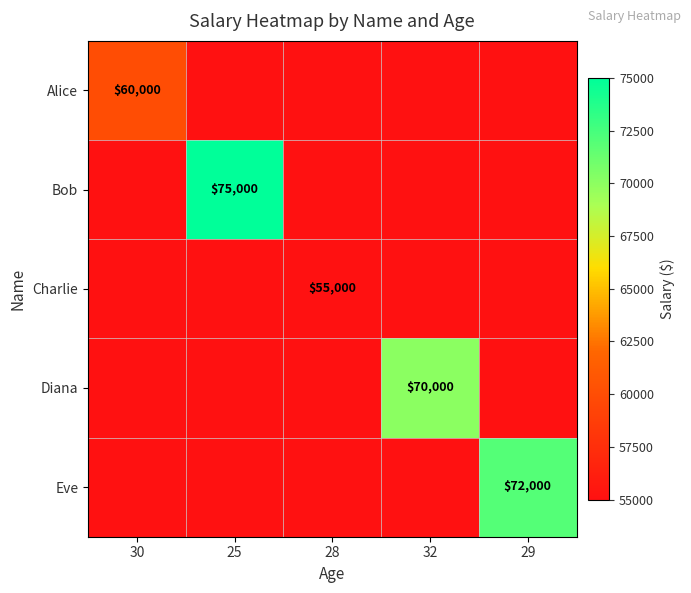

The value of Diana at 32 is 111814. True or false?

False